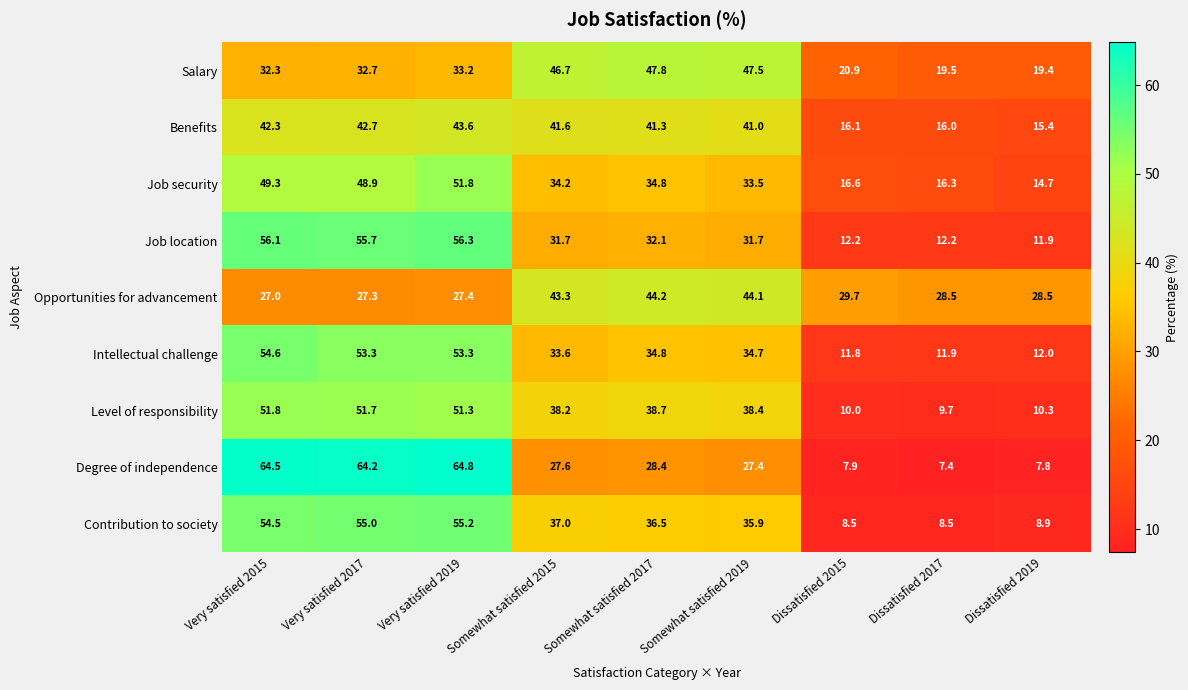

Between Very satisfied 2019 and Dissatisfied 2017, which series saw the biggest shift?

Degree of independence